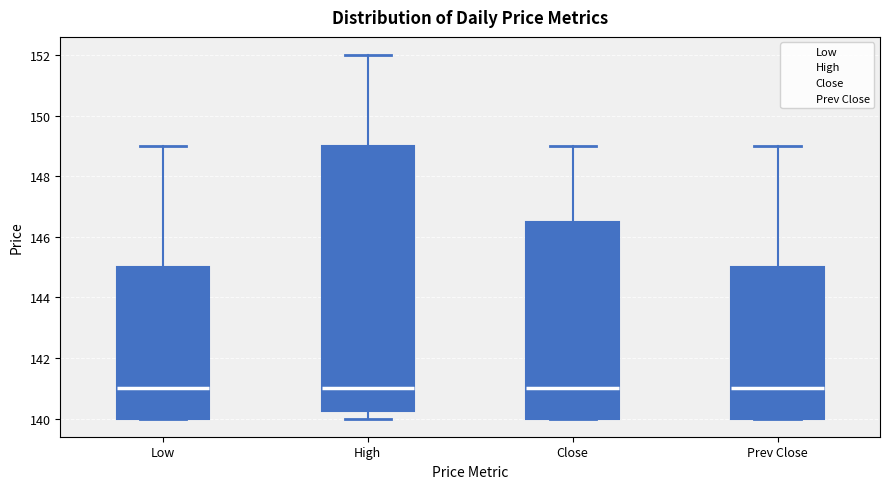

Reading left to right, transcribe this box plot: for each box, give where its median line is, the range the box spans, and where its two whiskers end, as read against the y-axis. The values are not printed on the chart, so give them approximately, as read against the axis.

Low: median 141.0, box 140.0 to 145.0, whiskers 140.0 to 149.0
High: median 141.0, box 140.2 to 149.0, whiskers 140.0 to 152.0
Close: median 141.0, box 140.0 to 146.6, whiskers 140.0 to 149.0
Prev Close: median 141.0, box 140.0 to 145.0, whiskers 140.0 to 149.0